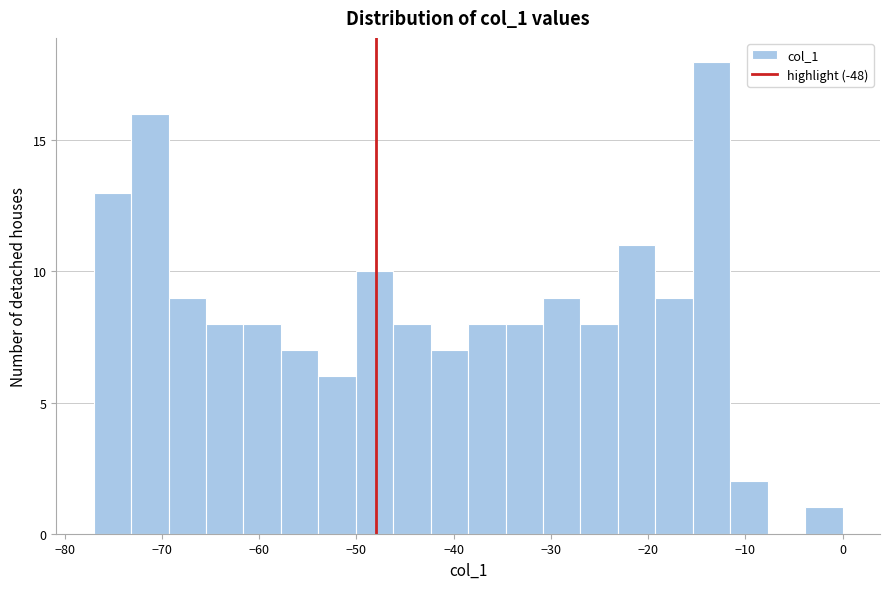

Read against the x-axis, roughly where is the centre of the tallest bar?

-13